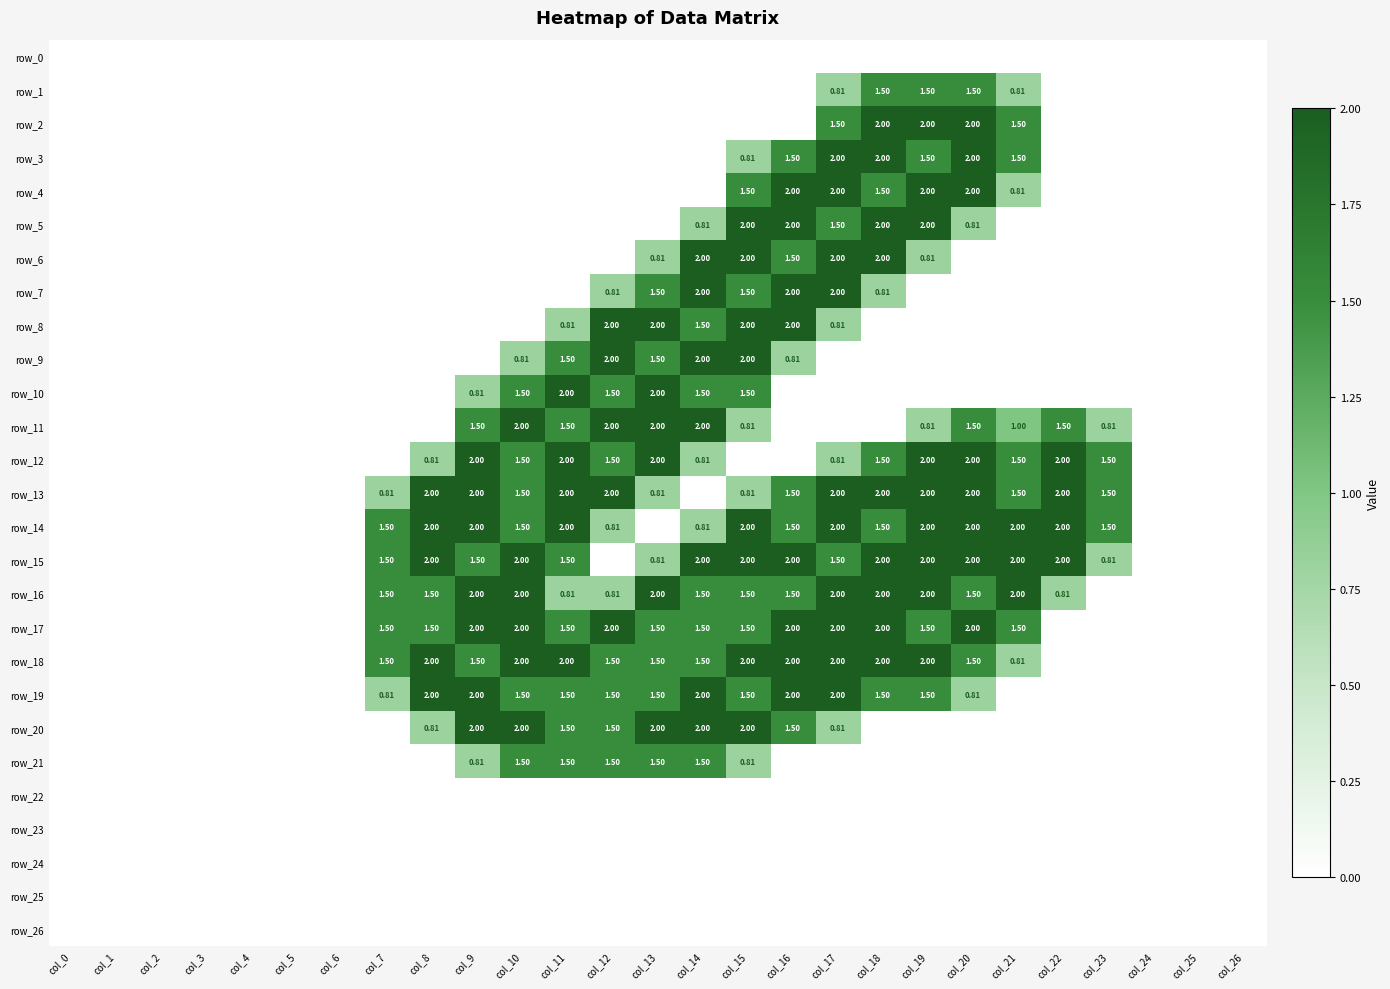

What is the highest value of the row_16 series?

2.0